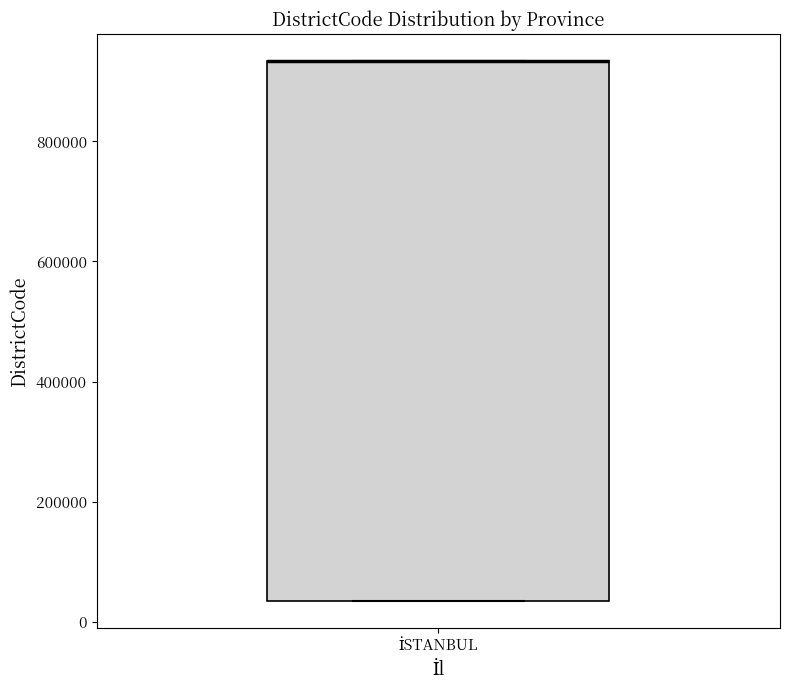

Where is the upper edge of the box for İSTANBUL on the y-axis? The values are not printed on the chart, so give them approximately, as read against the axis.

940000